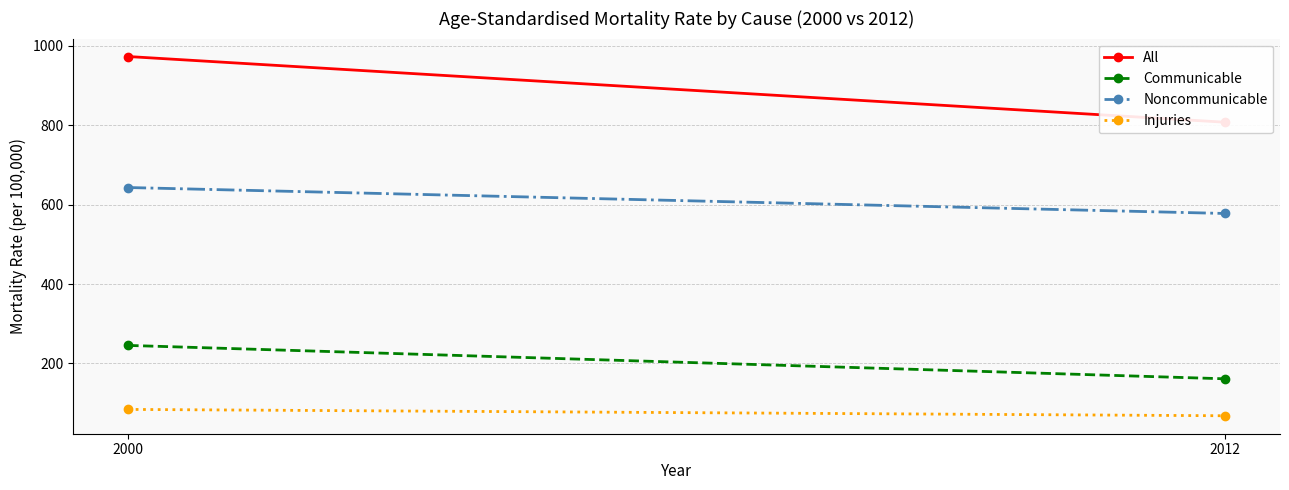

What is the sum of all Noncommunicable values?

1220.8